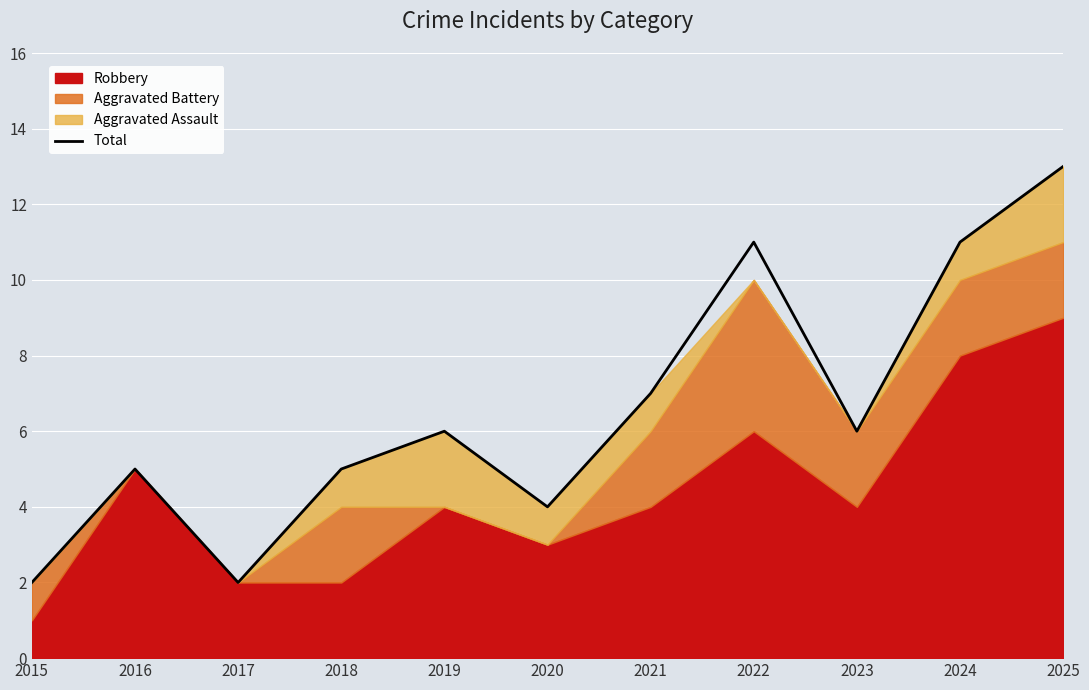

The value at 2023 is 6. True or false?

True